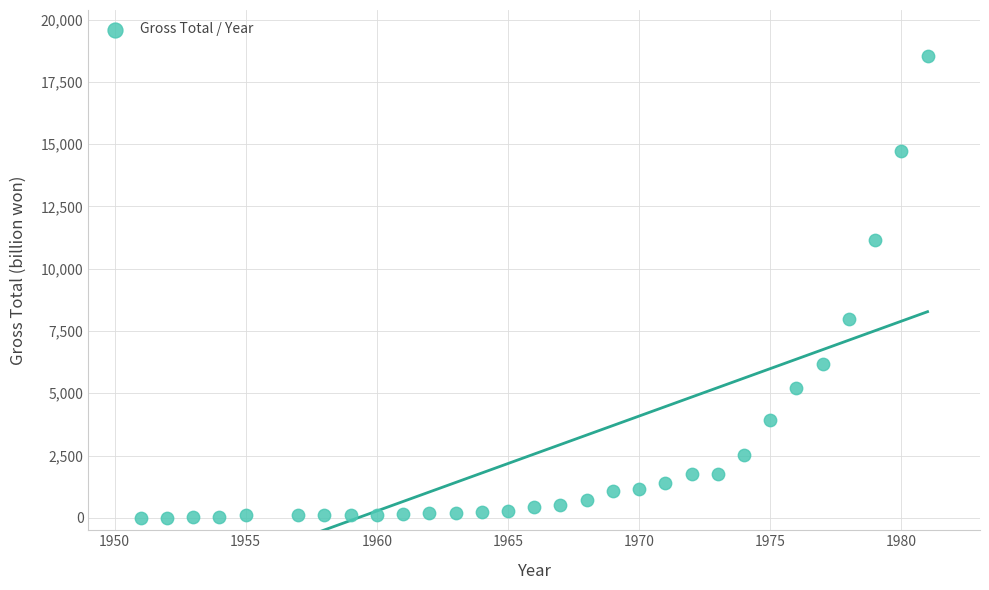

What Y value in the scatter plot is closest to 9267?

7997.5